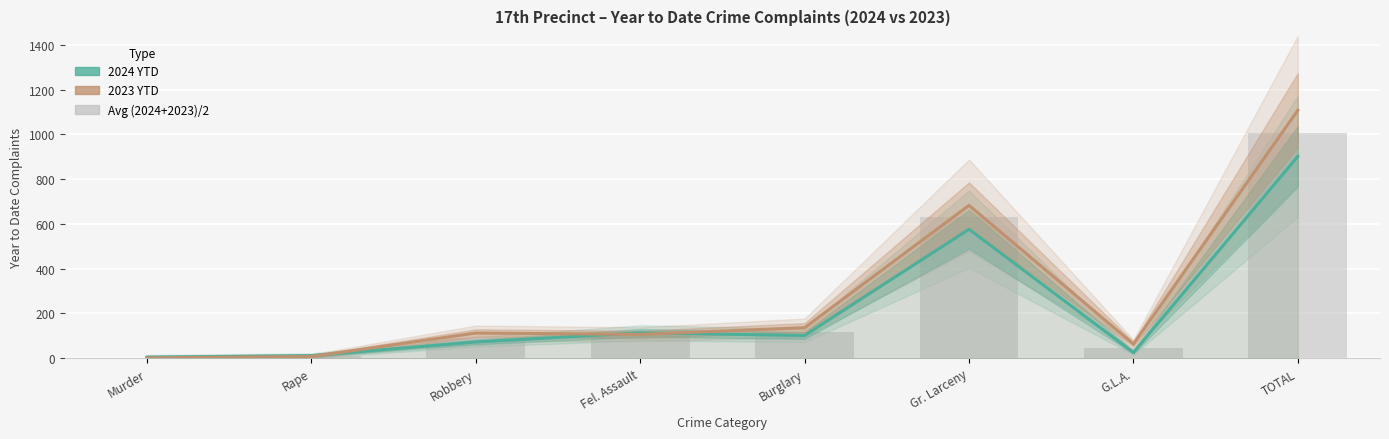

What is the label of the 2nd bar from the left?

Rape